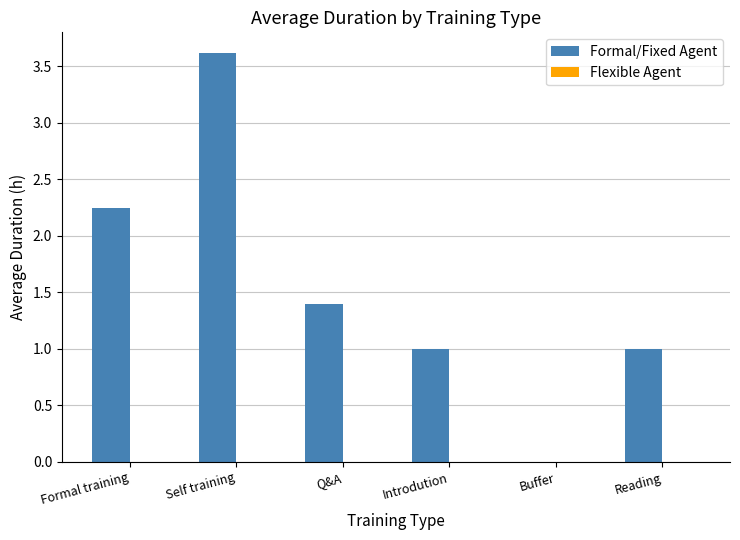

What value does the data have at Reading?

1.0